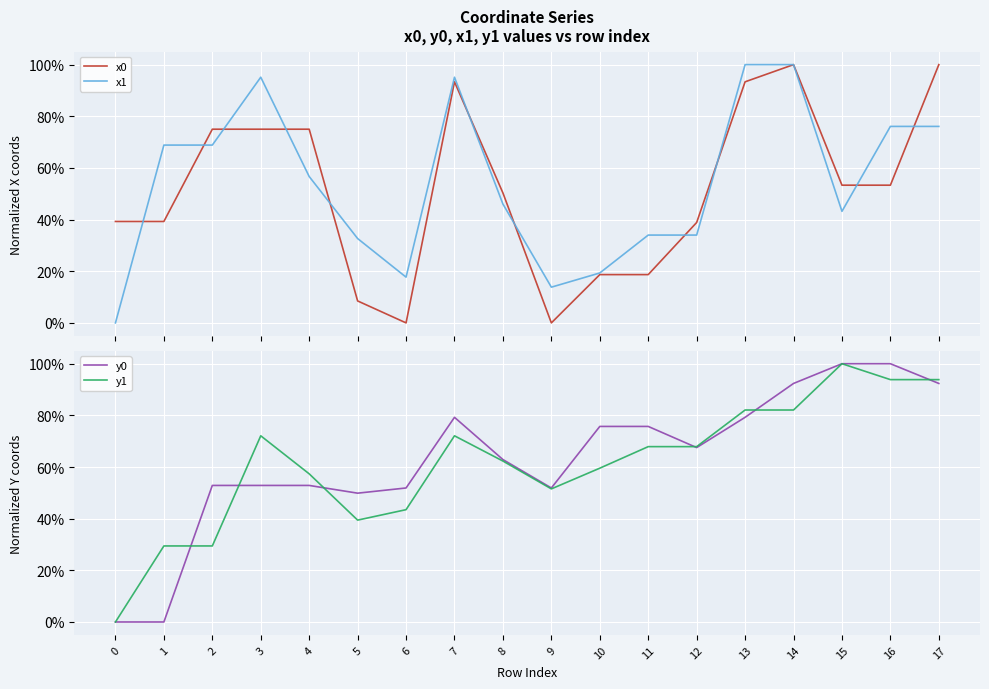

List the series in order of their overall mean, lowest first.

x0, x1, y1, y0